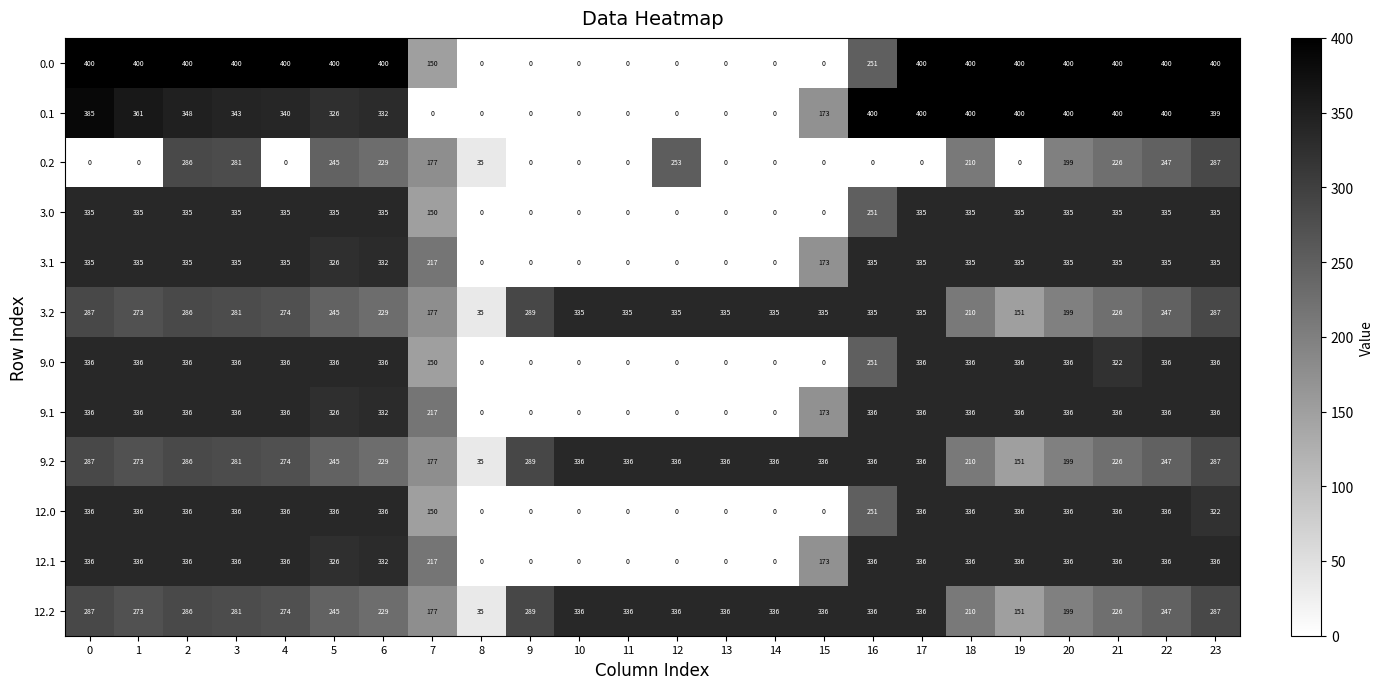

What is the greatest value displayed?

400